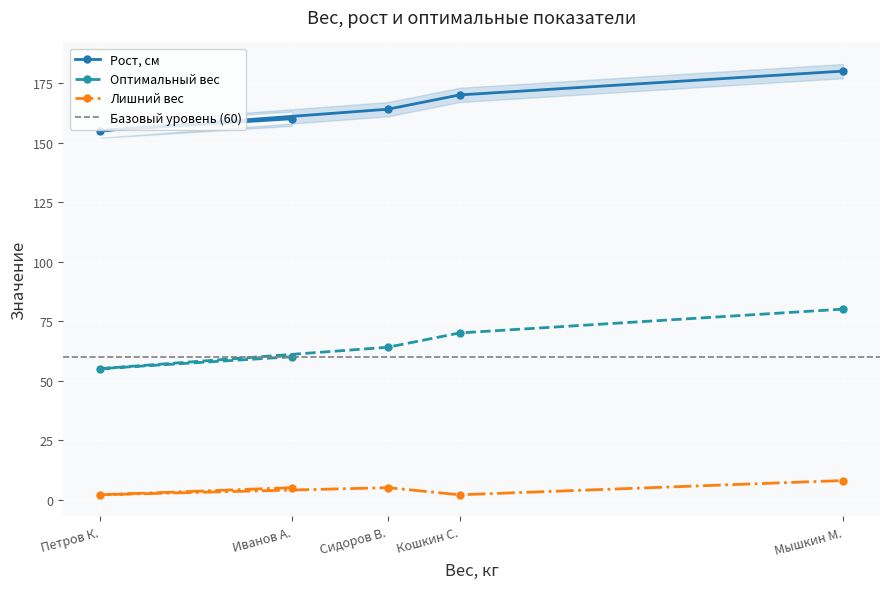

What are all the series names shown in the legend?

Рост, см, Оптимальный вес, Лишний вес